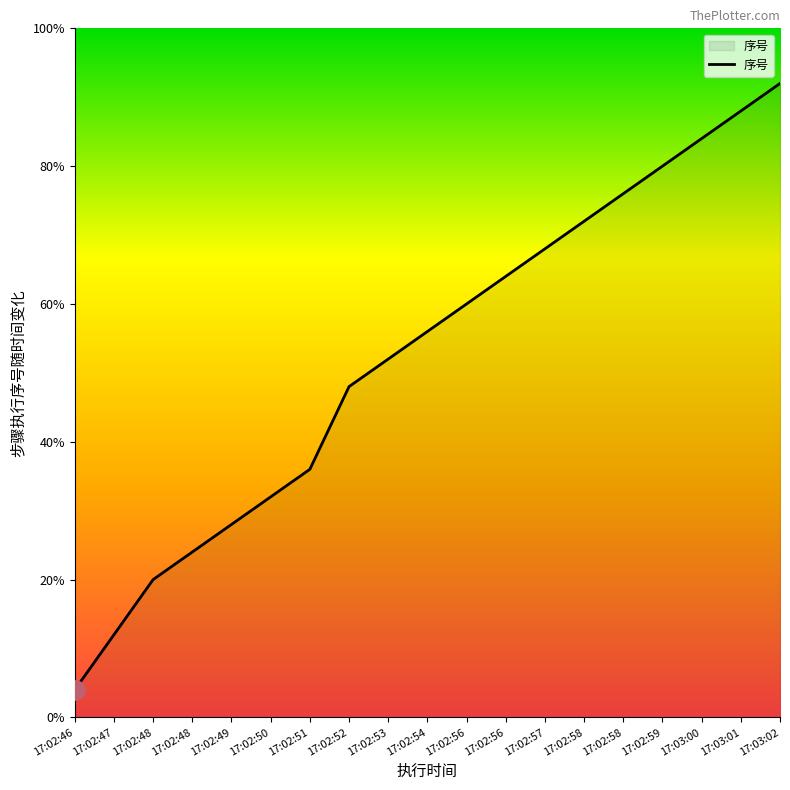

Is this an area chart (filled region under the line)?

Yes